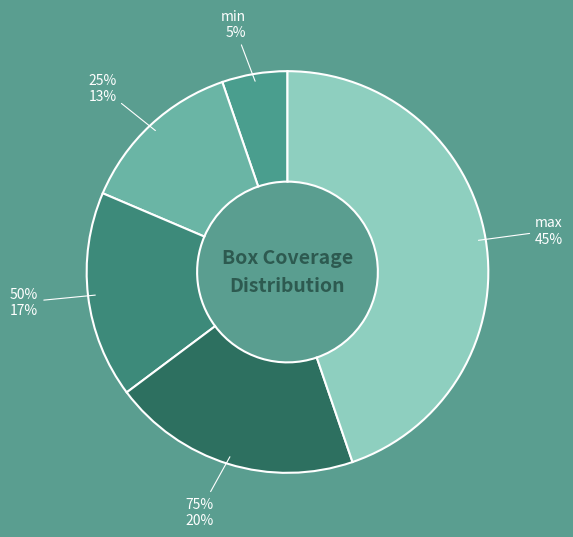

What percentage is NOT represented by 50%?

83.4%